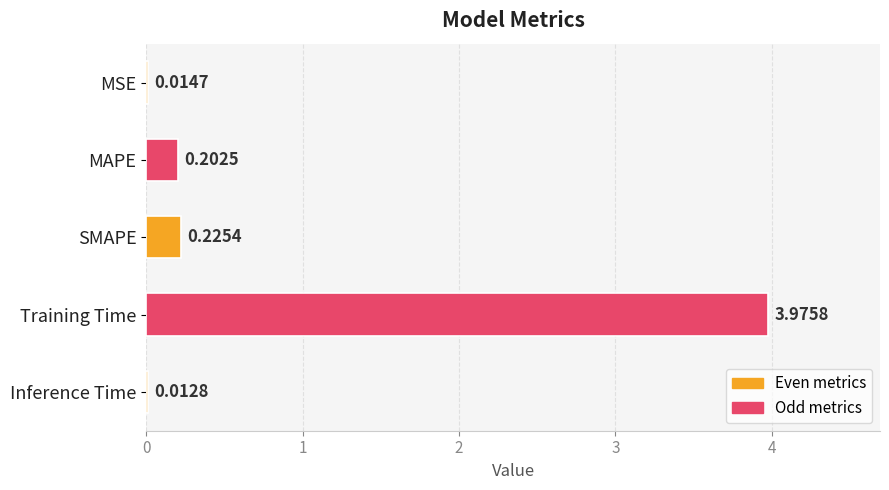

What is the sum of all values?

4.4